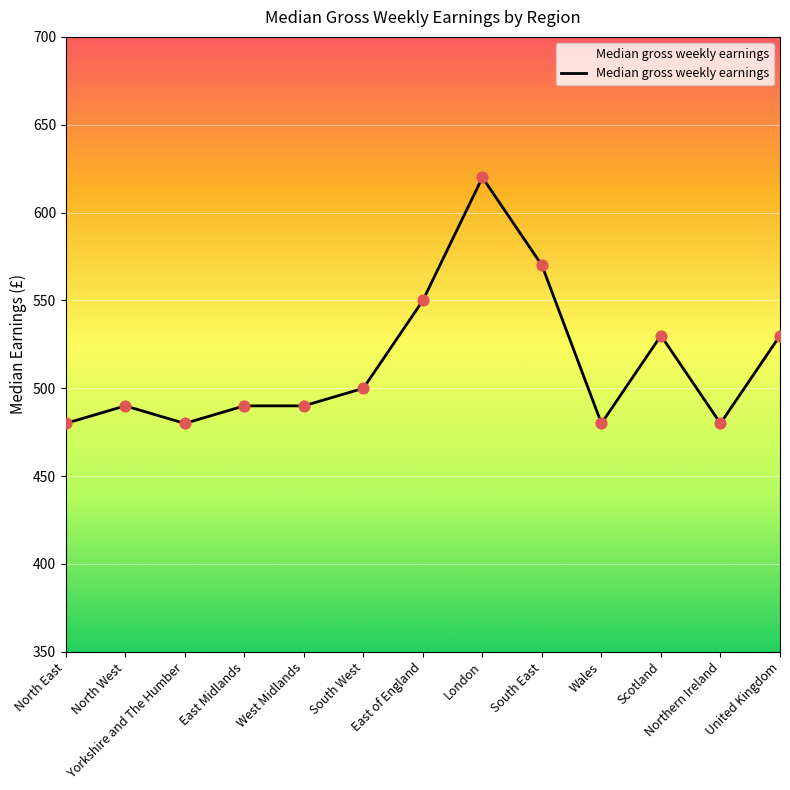

Approximately how many times larger is the value at Yorkshire and The Humber compared to West Midlands?

1.0